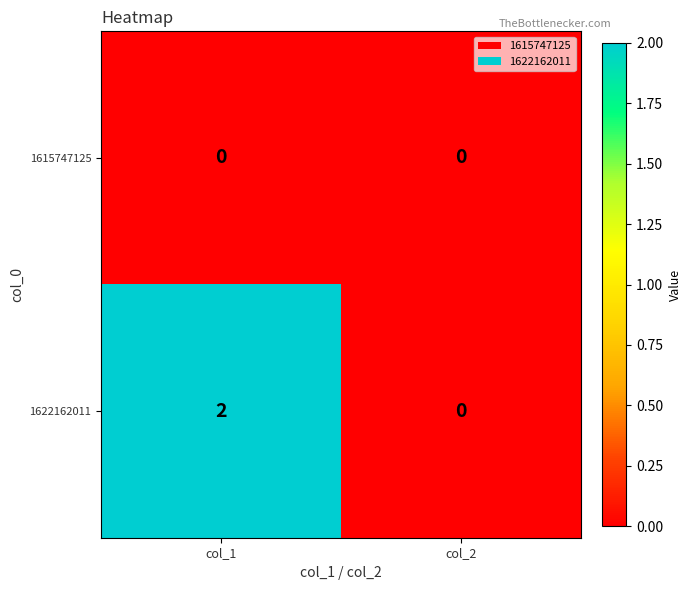

Rank the series by their average value, from lowest to highest.

1615747125, 1622162011